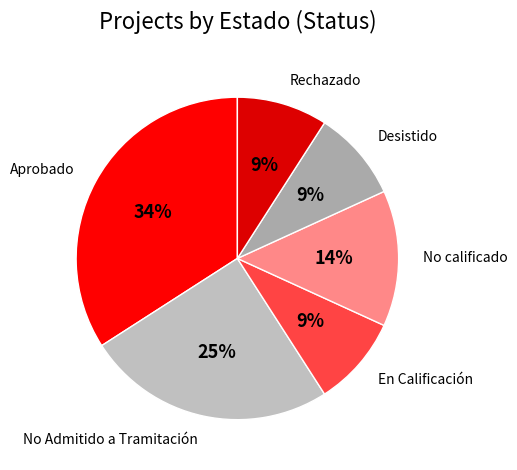

Between No Admitido a Tramitación and Aprobado, which is larger?

Aprobado